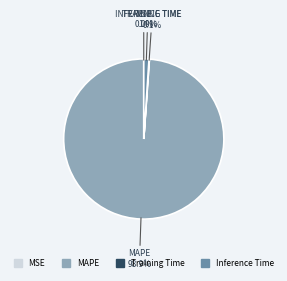

Is there any slice that represents more than half of the pie?

Yes